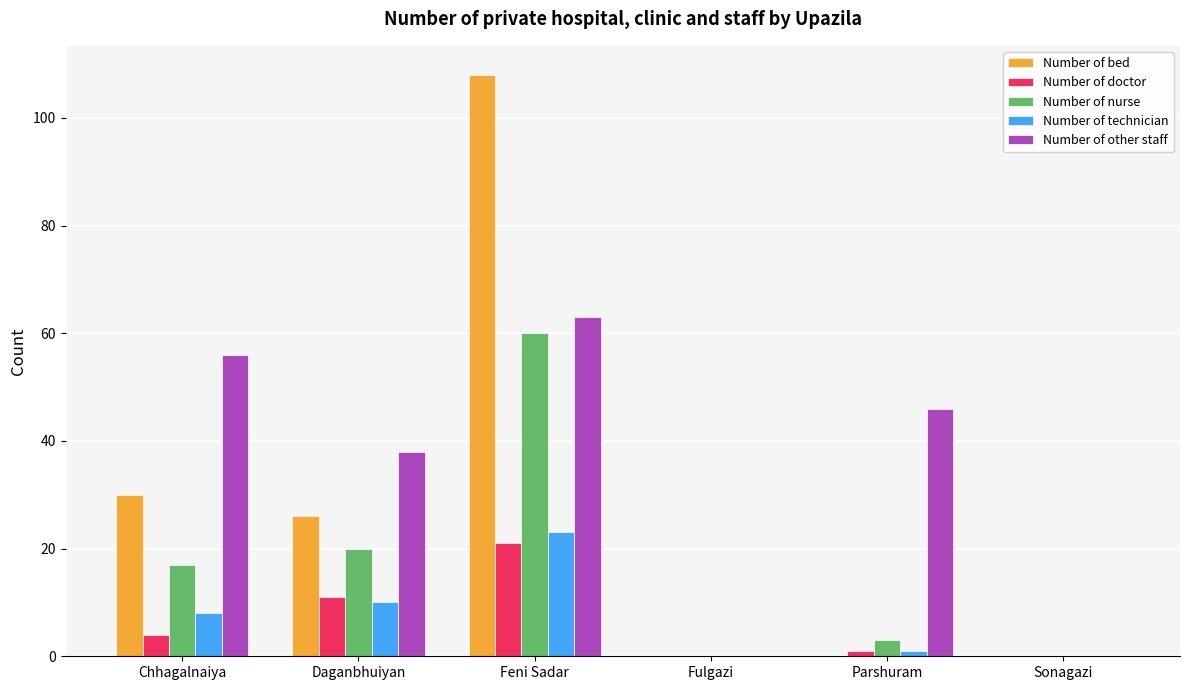

What is the difference between the Number of doctor values at Fulgazi and Parshuram?

1